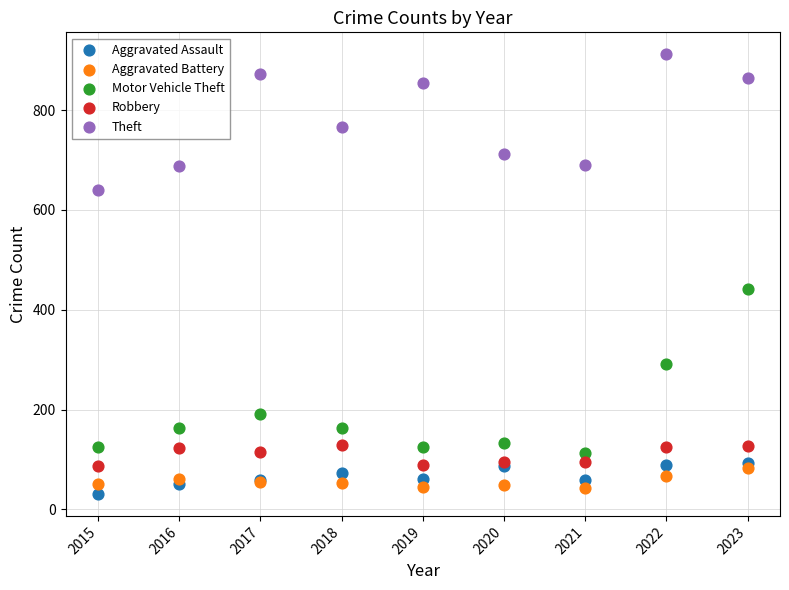

What is the X range (max minus min) for the scatter plot?

8